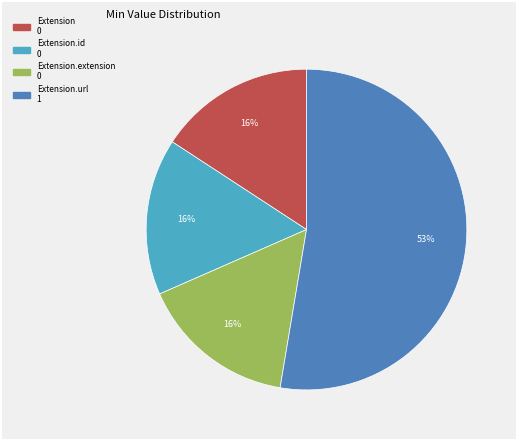

Count the number of slices in the pie.

4